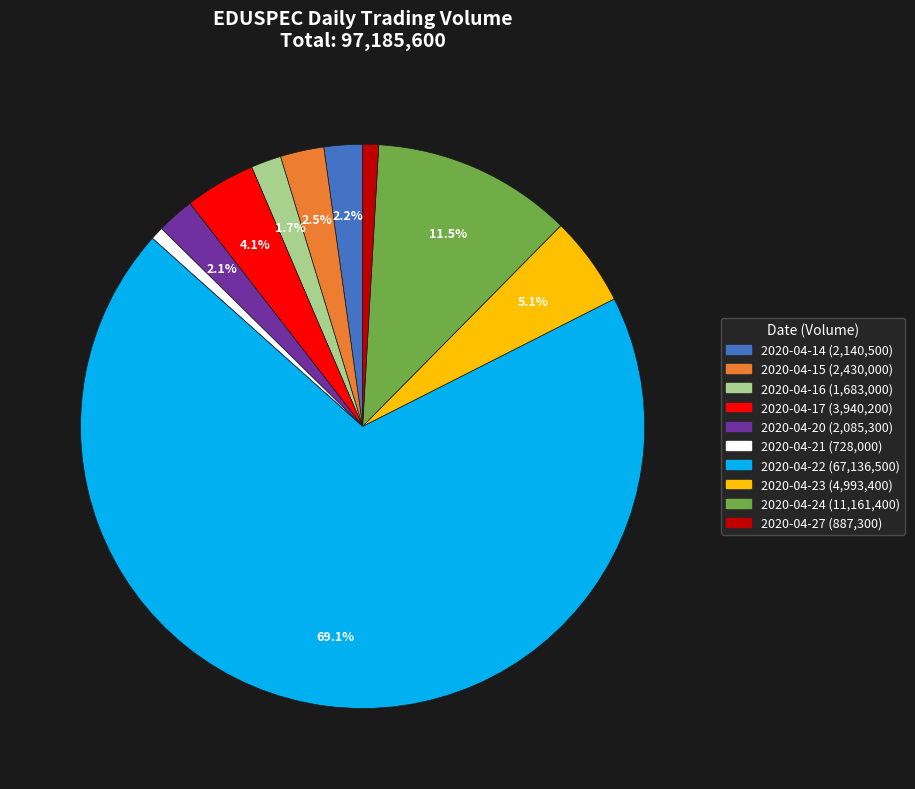

To the nearest percent, what is the average slice percentage?

10%